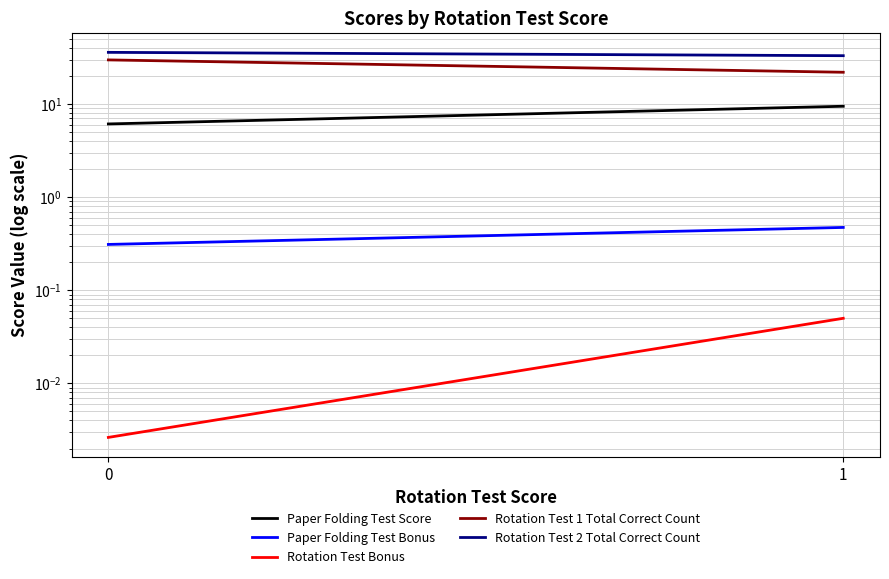

Reading left to right, transcribe all the data shown in this chart.

Paper Folding Test Score: 6.1	9.5
Paper Folding Test Bonus: 0.3	0.5
Rotation Test Bonus: 0.0	0.1
Rotation Test 1 Total Correct Count: 29.7	21.9
Rotation Test 2 Total Correct Count: 35.8	33.0